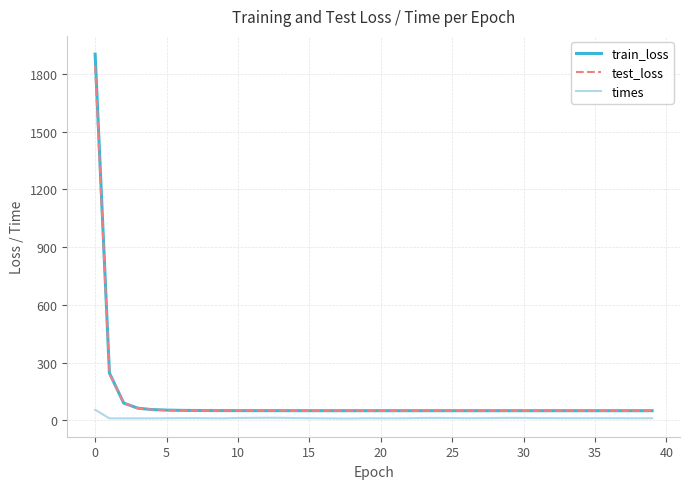

What is the greatest value displayed?

1903.9